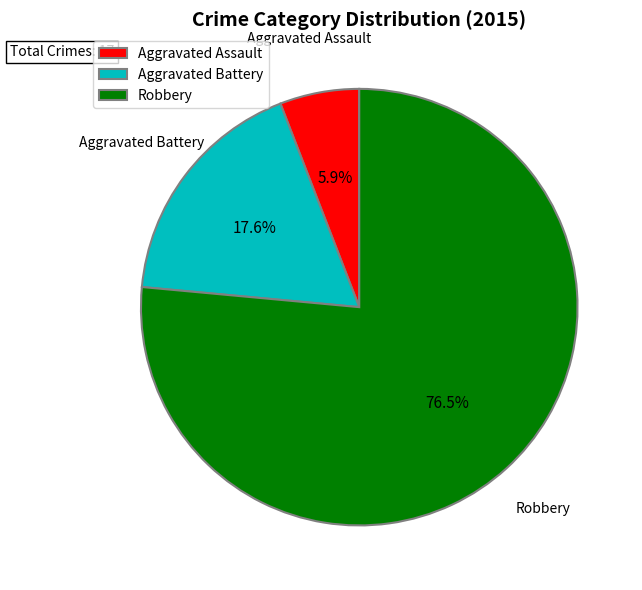

Count the number of slices in the pie.

3